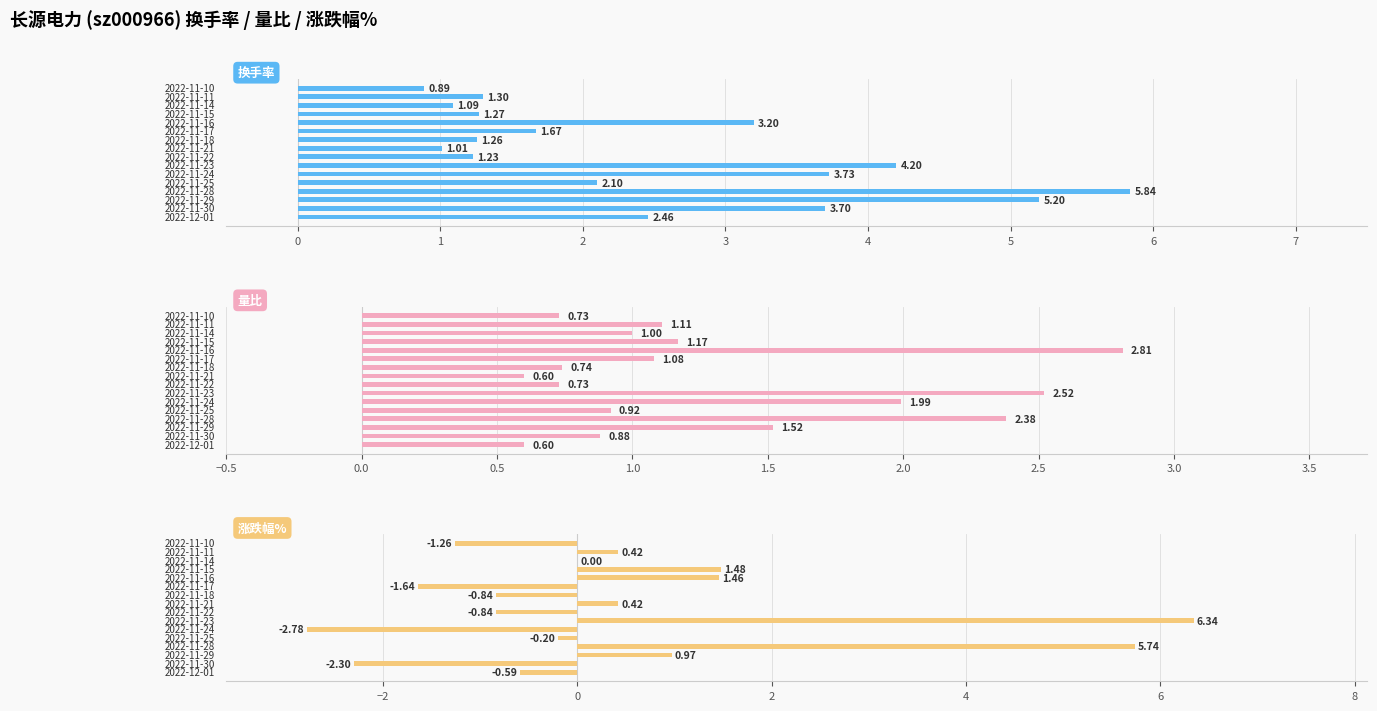

What is the total value across all series at 7?

2.0